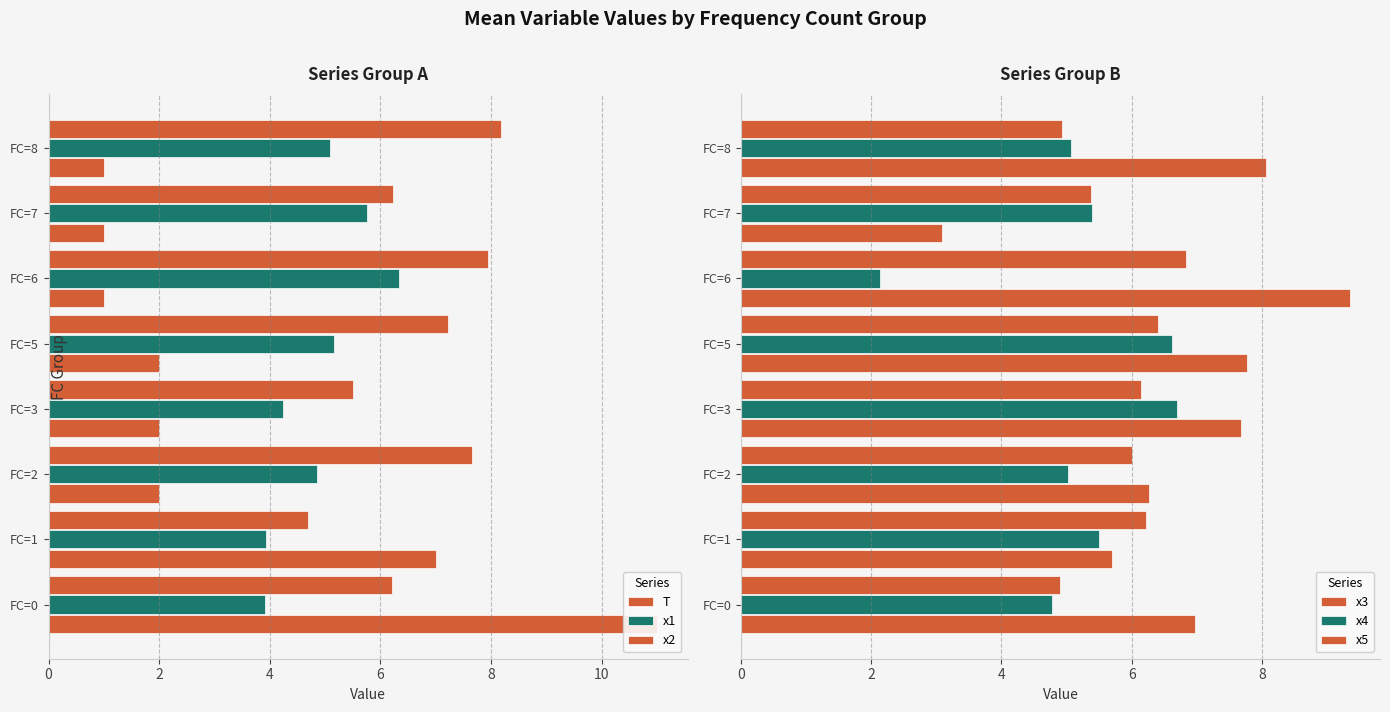

Where does the x5 series first go above 6?

FC=1